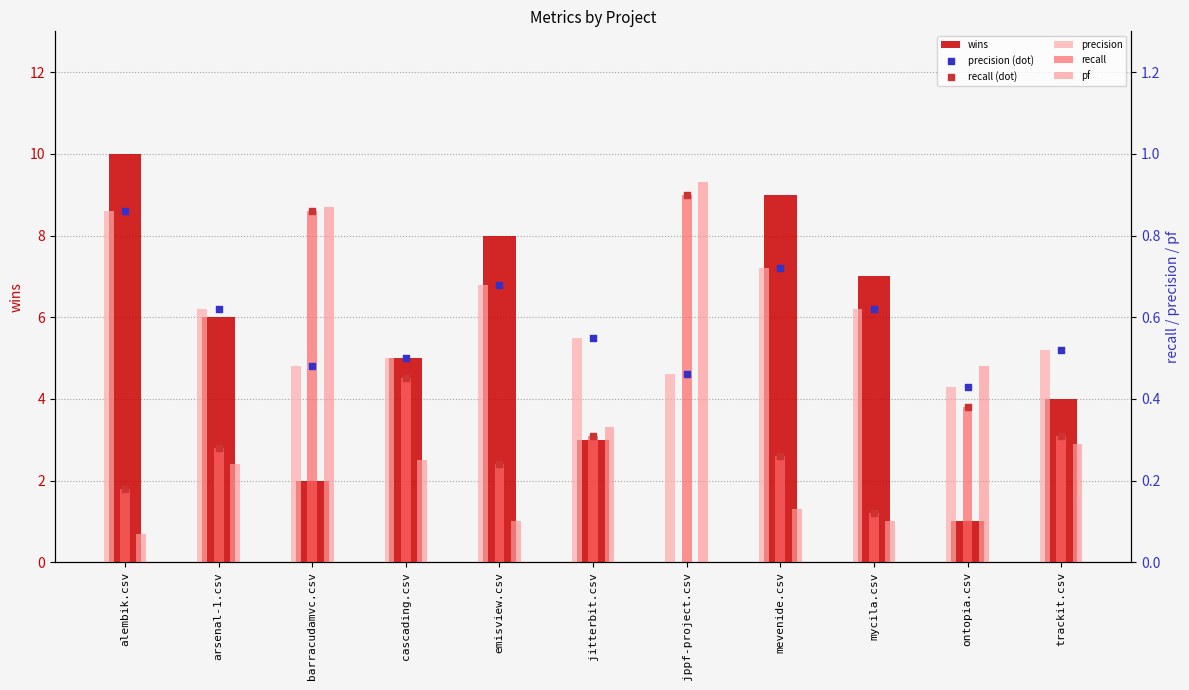

Which series contains the lowest Y value?

wins